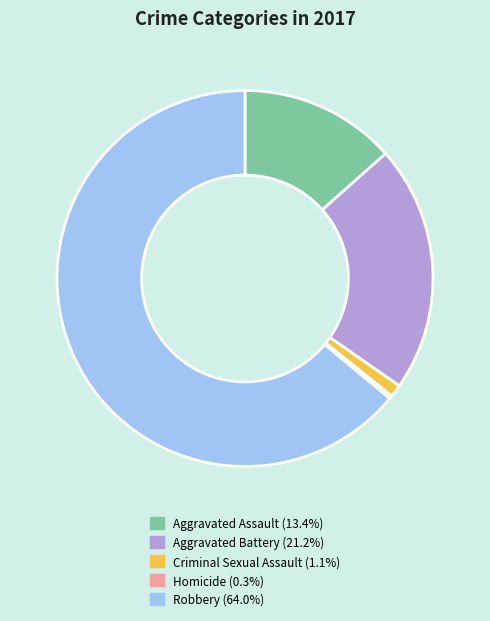

Do Criminal Sexual Assault and Aggravated Battery together represent more than half of the pie?

No